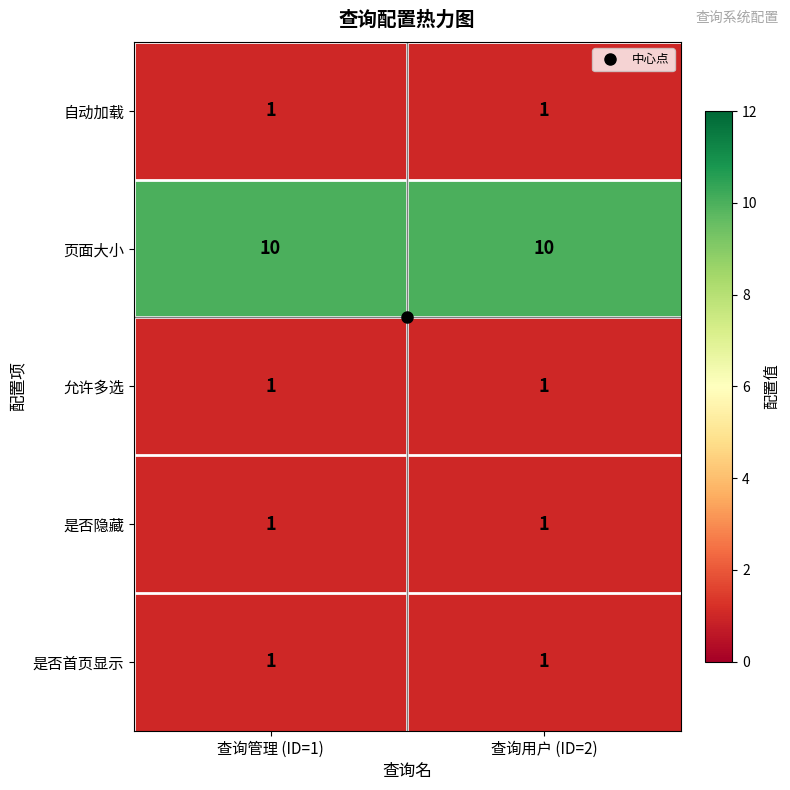

What is the sum of all 页面大小 values?

20